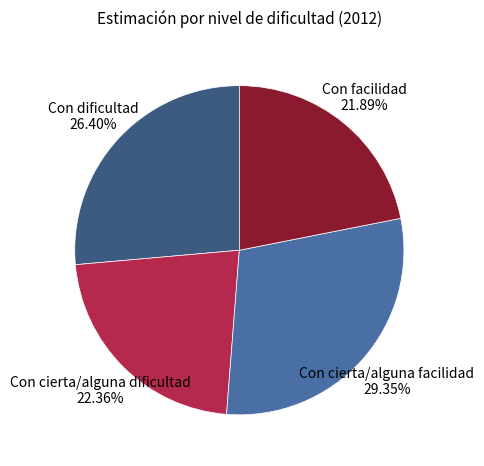

Combined, do Con cierta/alguna facilidad and Con facilidad account for over 50%?

Yes